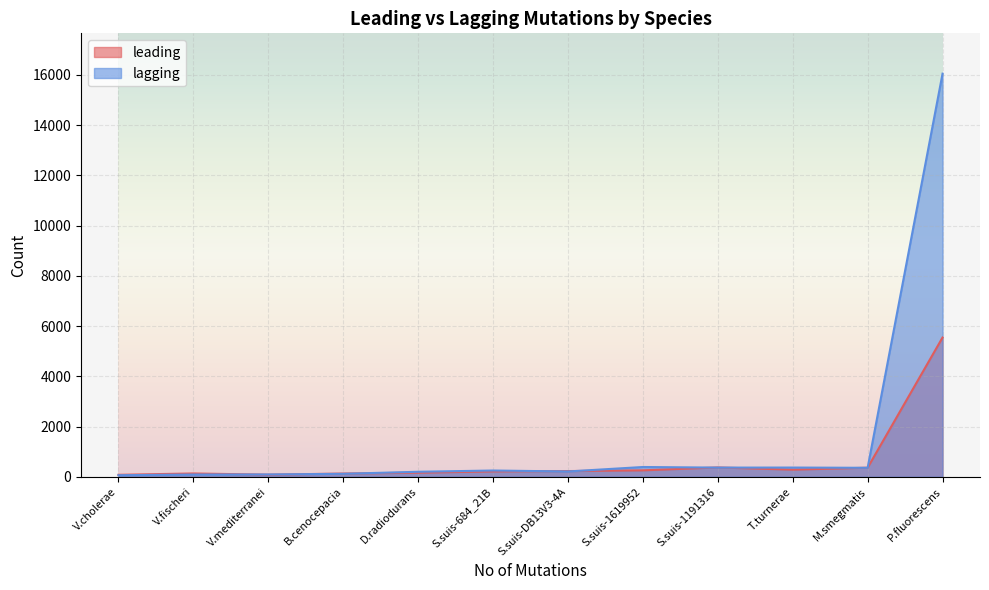

The lagging series shows 46 at D.radiodurans. True or false?

False